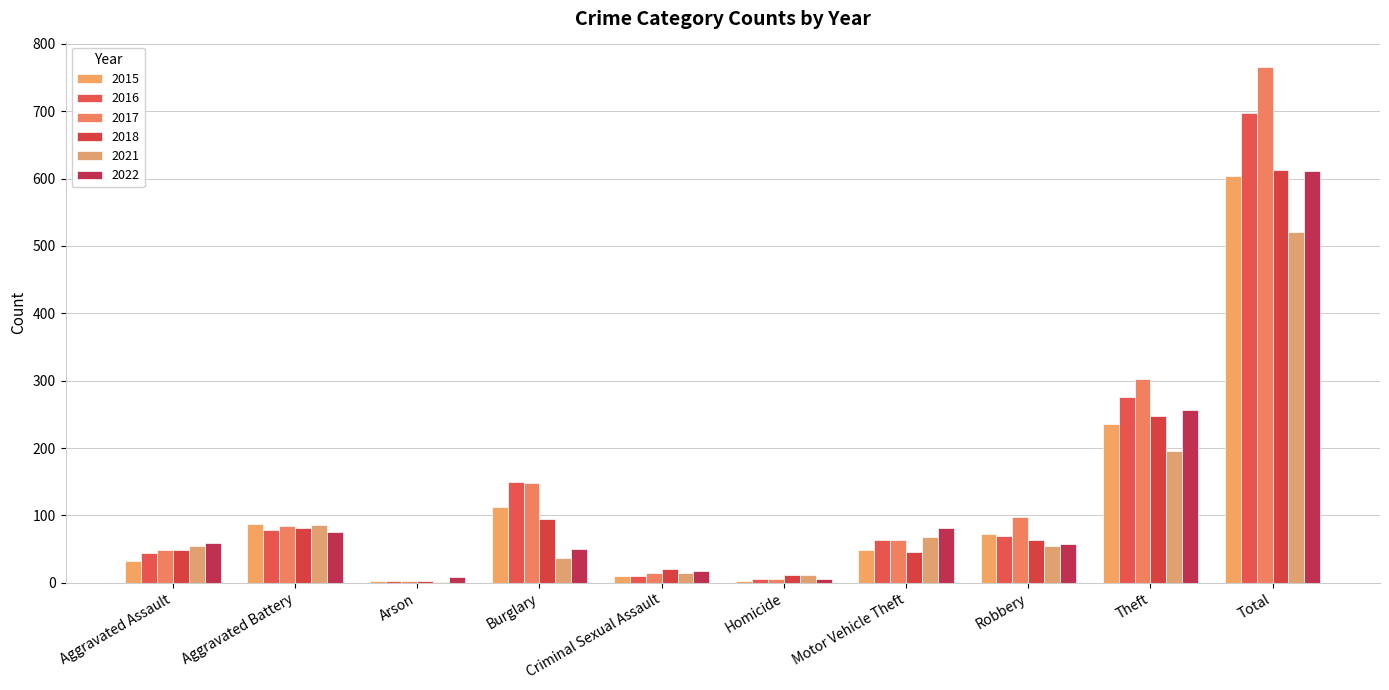

The value of 2018 at Total is 139. True or false?

False